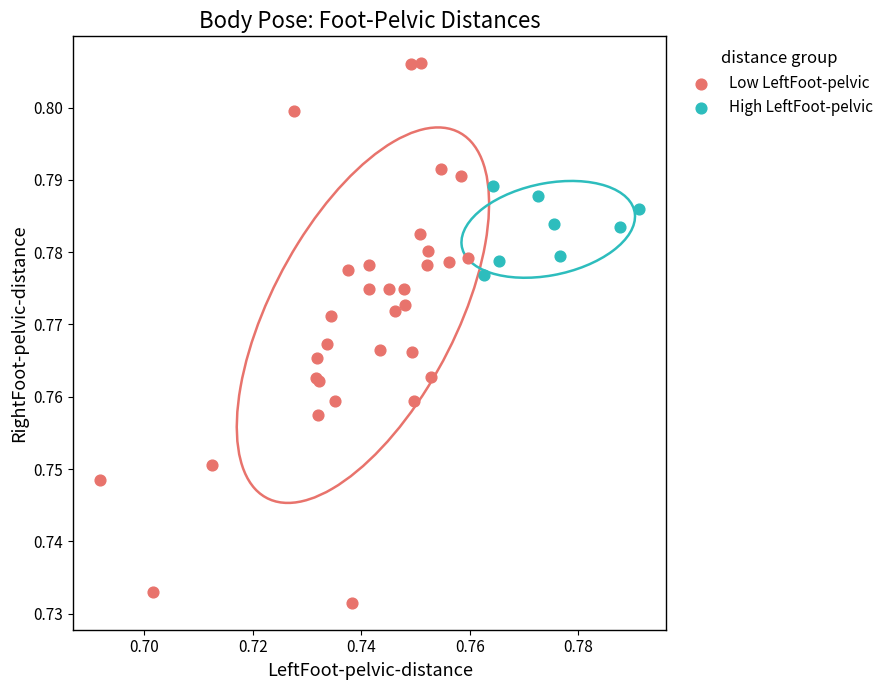

Which series has the widest spread of Y values?

Low LeftFoot-pelvic